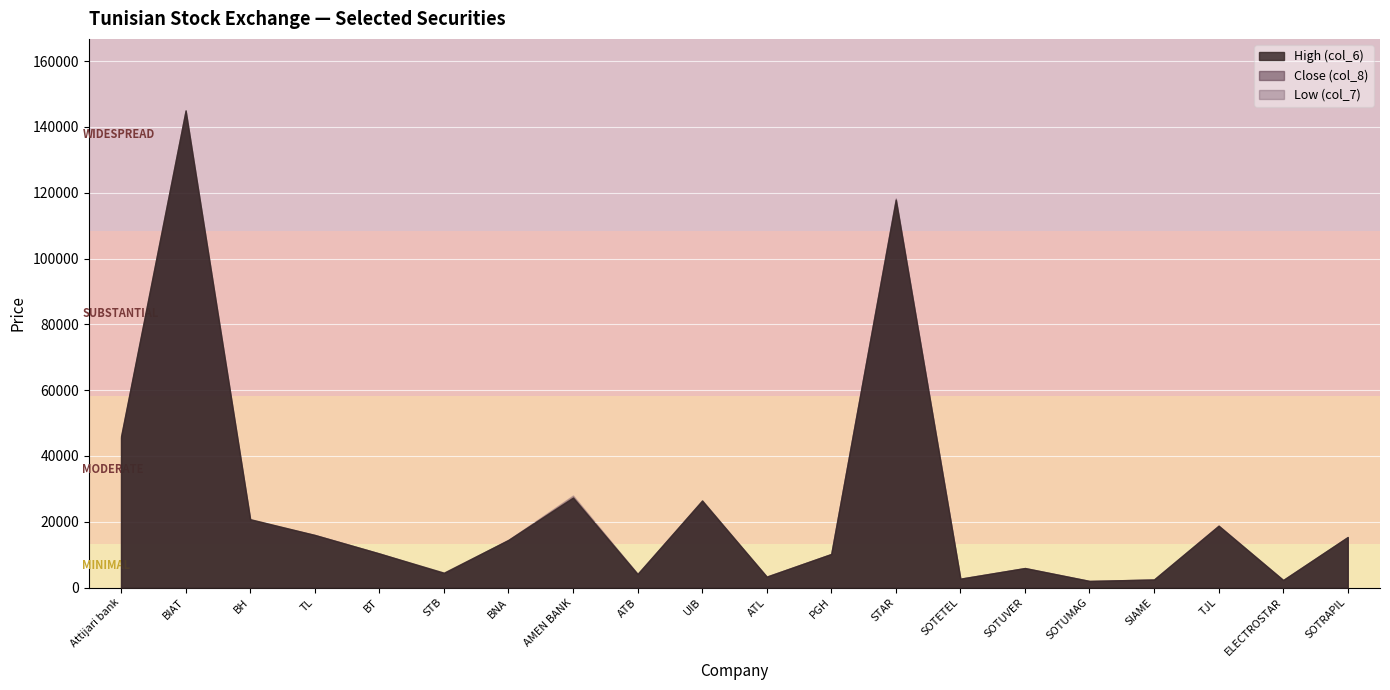

Reading left to right, transcribe all the data shown in this chart.

High (col_6): 46000	145000	20800	16000	10370	4530	14500	27340	4110	26500	3320	10230	117850	2710	5950	2030	2470	18800	2310	15400
Low (col_7): 45920	143030	20300	15990	10380	4530	14500	27990	4180	26400	3330	10200	117790	2690	5910	2000	2460	18820	2300	15270
Close (col_8): 45500	145000	20700	16000	10380	4300	14500	27400	4180	26220	3370	10200	118220	2730	5950	2030	2470	18820	2300	15340